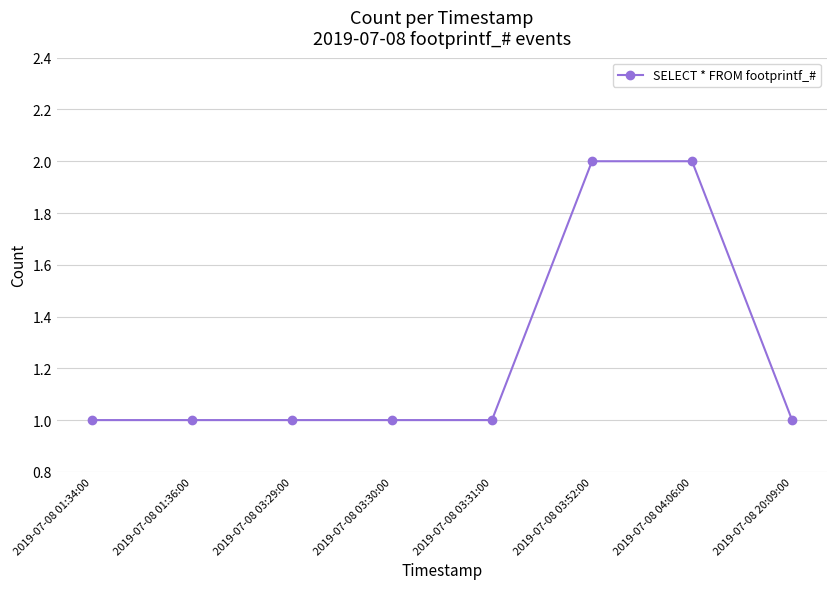

True or false: the data shows 0 at 2019-07-08 03:52:00.

False